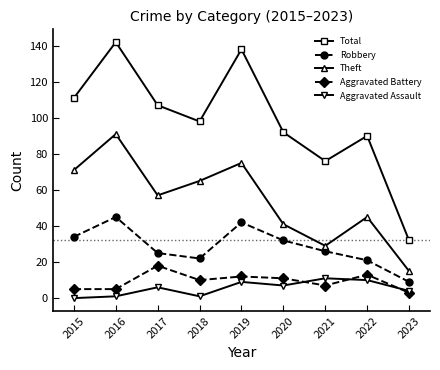

True or false: Theft and Aggravated Battery intersect in this chart.

False